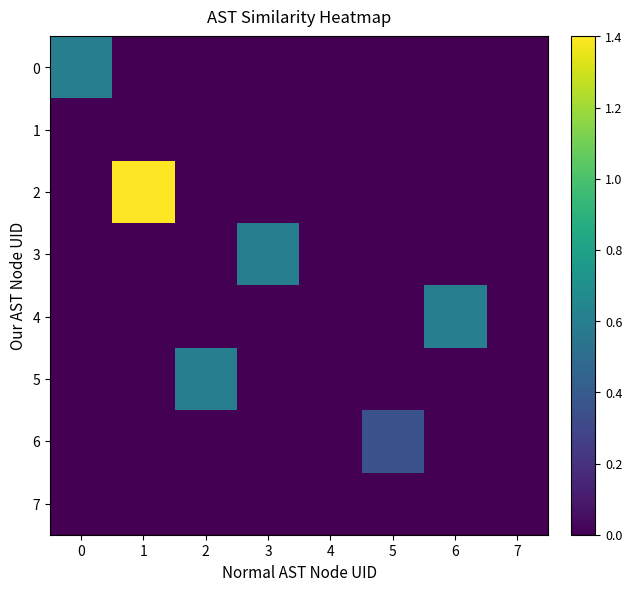

Reading left to right, transcribe all the data shown in this chart.

0: 0=0.6	1=0.0	2=0.0	3=0.0	4=0.0	5=0.0	6=0.0	7=0.0
1: 0=0.0	1=0.0	2=0.0	3=0.0	4=0.0	5=0.0	6=0.0	7=0.0
2: 0=0.0	1=1.4	2=0.0	3=0.0	4=0.0	5=0.0	6=0.0	7=0.0
3: 0=0.0	1=0.0	2=0.0	3=0.6	4=0.0	5=0.0	6=0.0	7=0.0
4: 0=0.0	1=0.0	2=0.0	3=0.0	4=0.0	5=0.0	6=0.6	7=0.0
5: 0=0.0	1=0.0	2=0.6	3=0.0	4=0.0	5=0.0	6=0.0	7=0.0
6: 0=0.0	1=0.0	2=0.0	3=0.0	4=0.0	5=0.3	6=0.0	7=0.0
7: 0=0.0	1=0.0	2=0.0	3=0.0	4=0.0	5=0.0	6=0.0	7=0.0